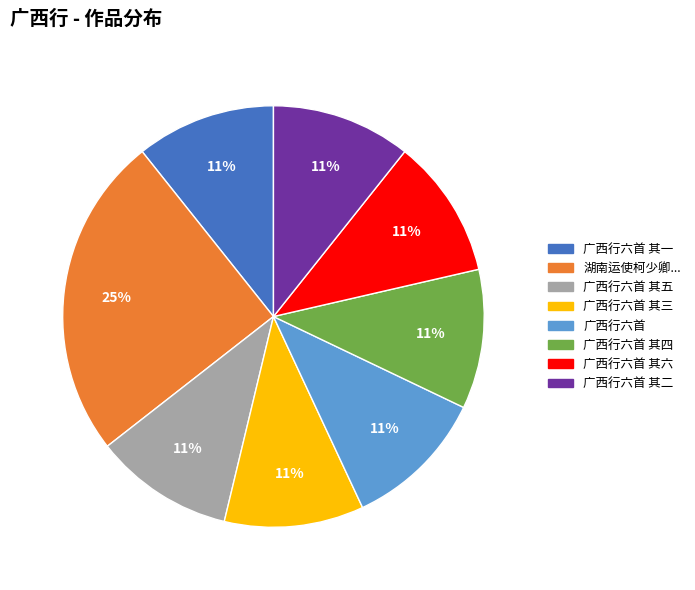

Is there a majority slice in this chart?

No